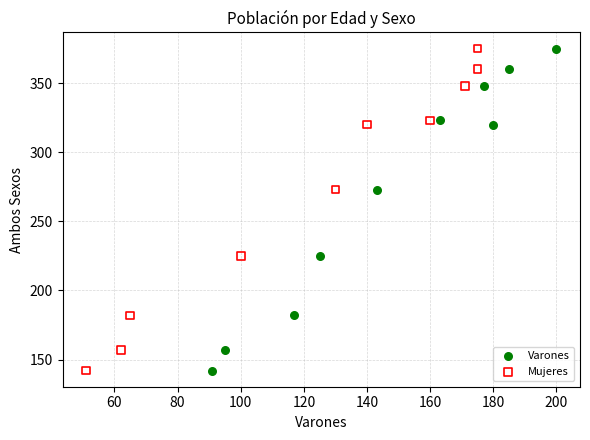

What are all the series names shown in the legend?

Varones, Mujeres